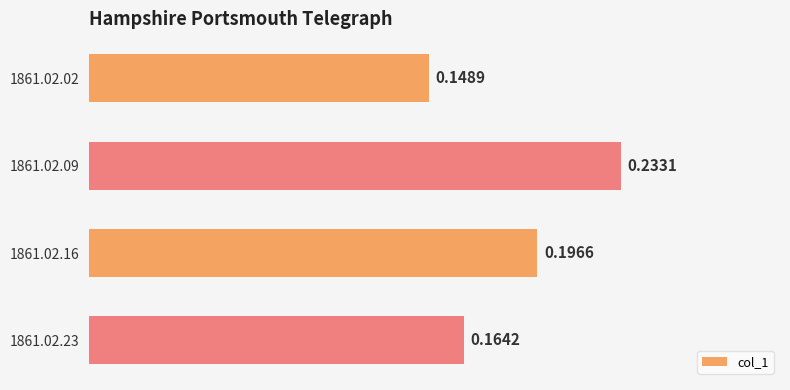

What is the sum of all values?

0.7